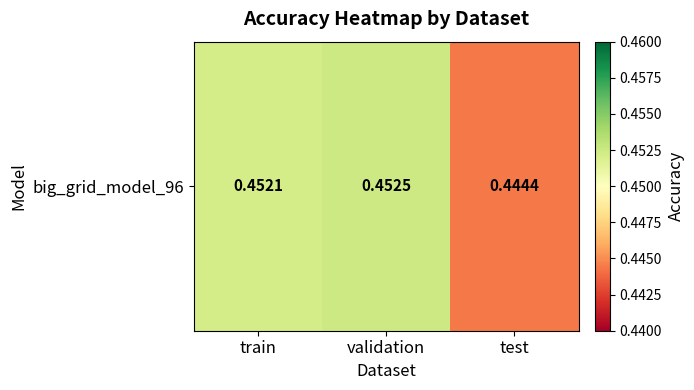

Where is the data nearest to the value 0?

test